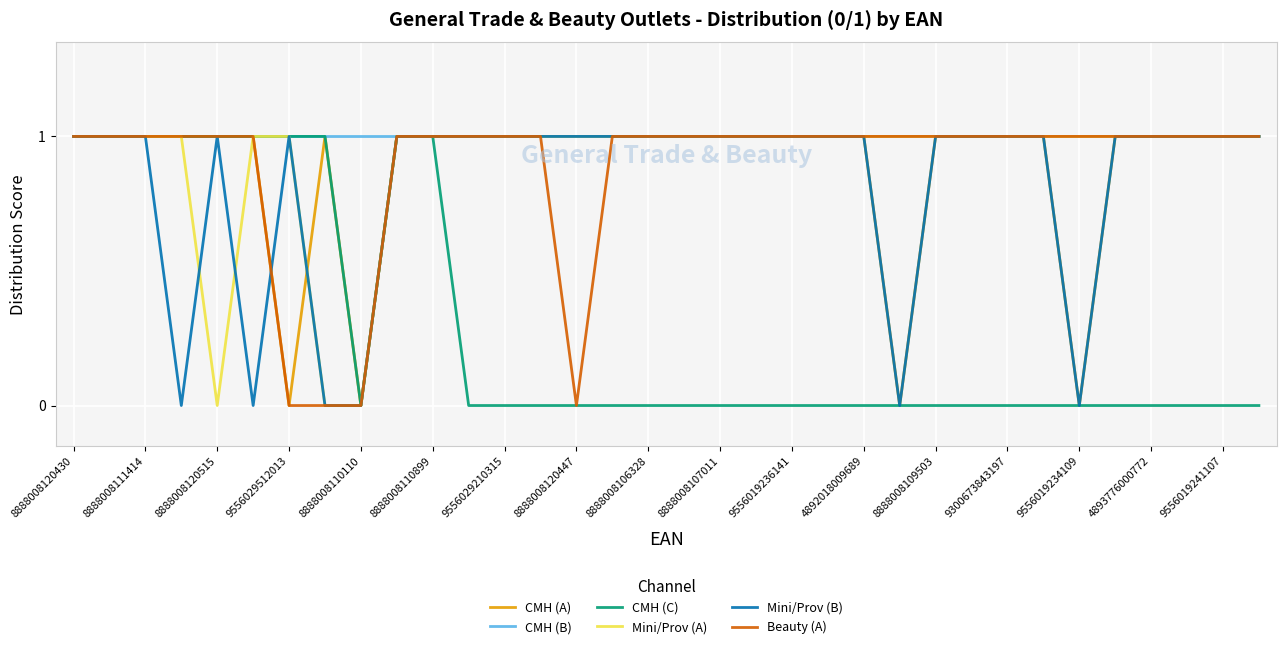

Which series has the largest total across all categories?

CMH (B)